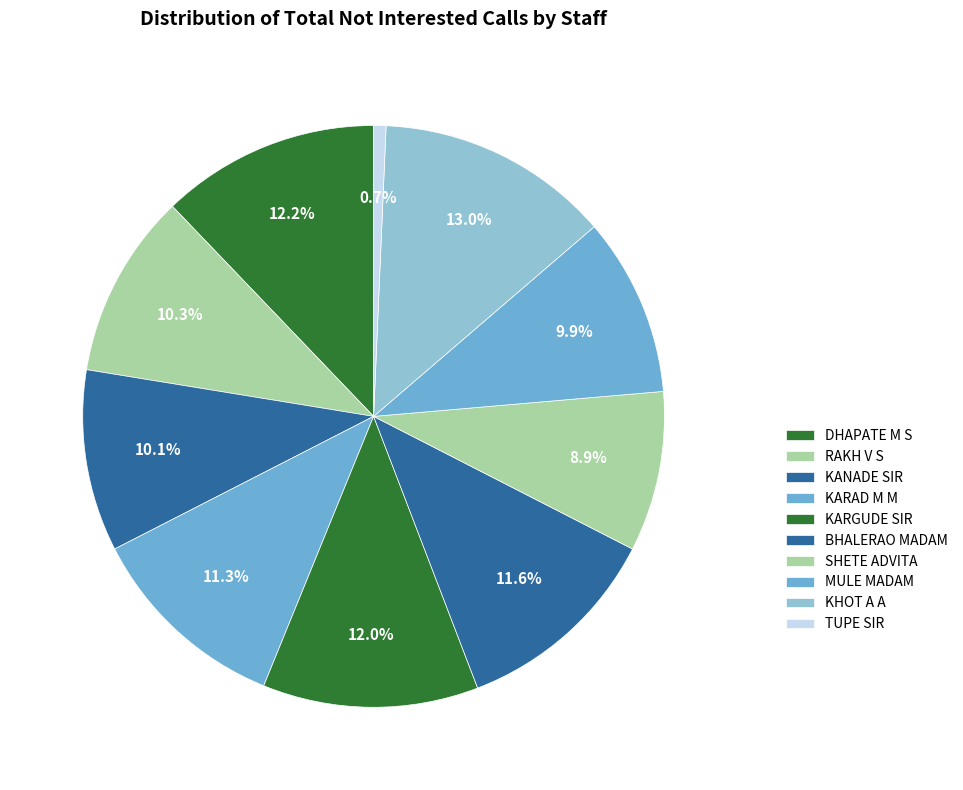

Is it true that KARGUDE SIR is 12% of the pie?

True